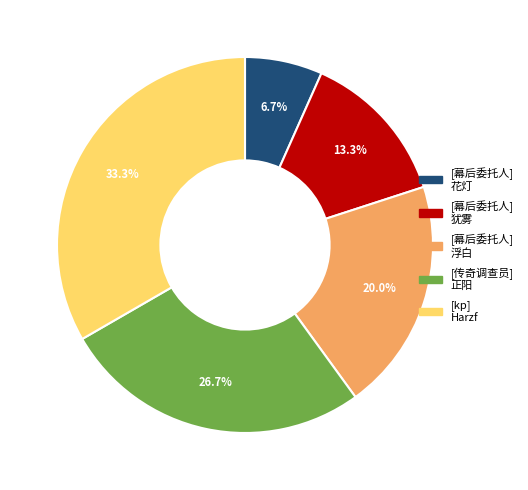

How many slices are in this pie chart?

5